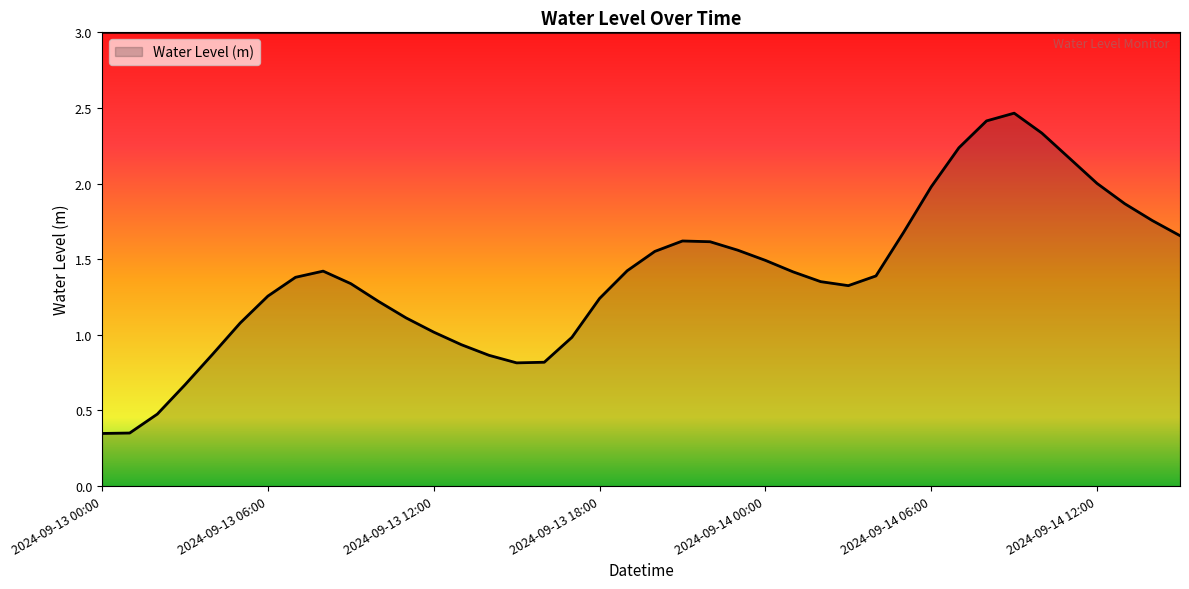

What is the difference between the maximum and minimum values?

2.1